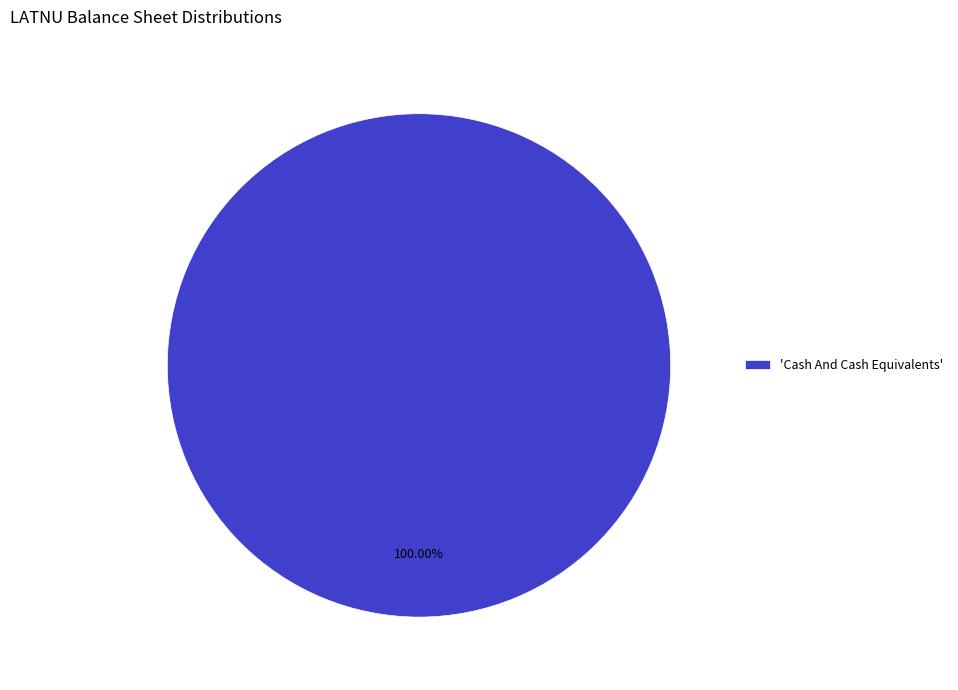

Rank the categories by value from highest to lowest.

'Cash And Cash Equivalents'